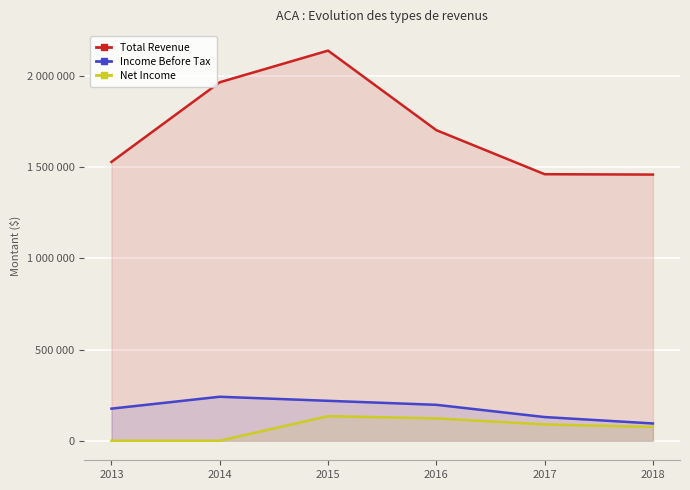

Is it true that Total Revenue equals 2396676 at 2017?

False